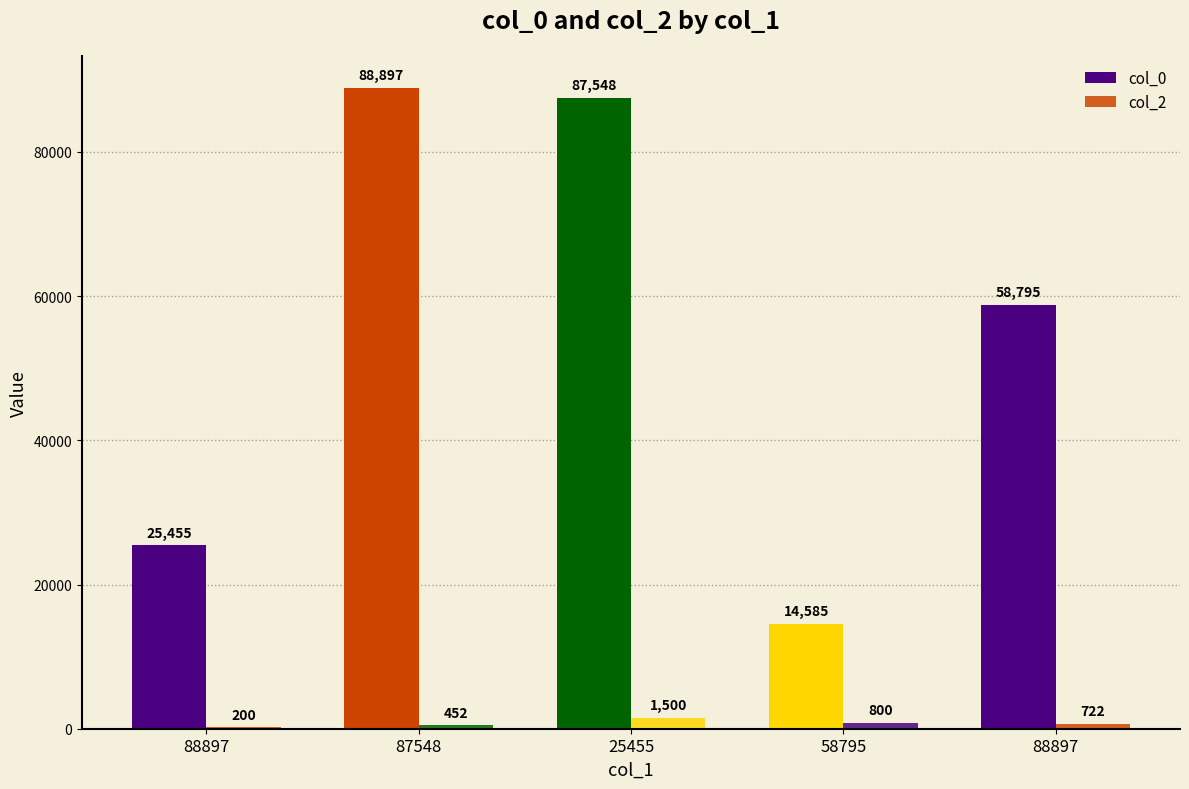

Count the number of categories in the chart.

5